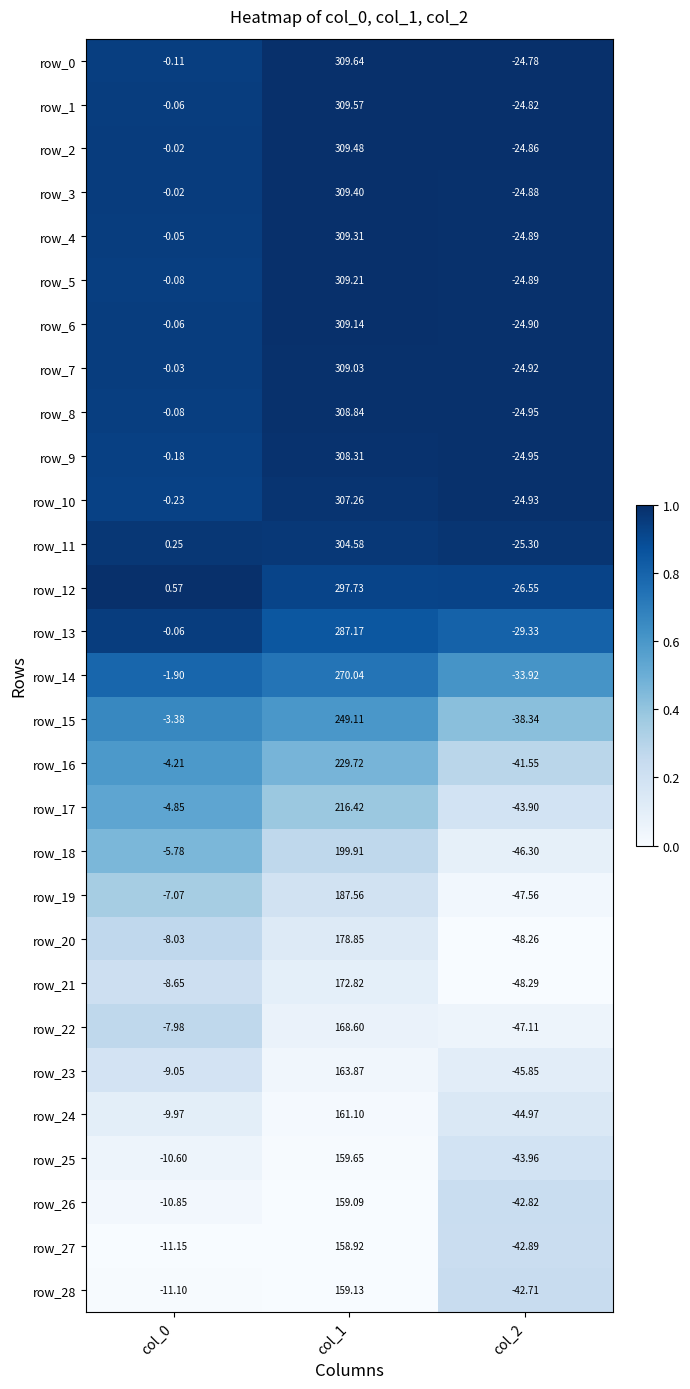

How many series are shown in this chart?

29